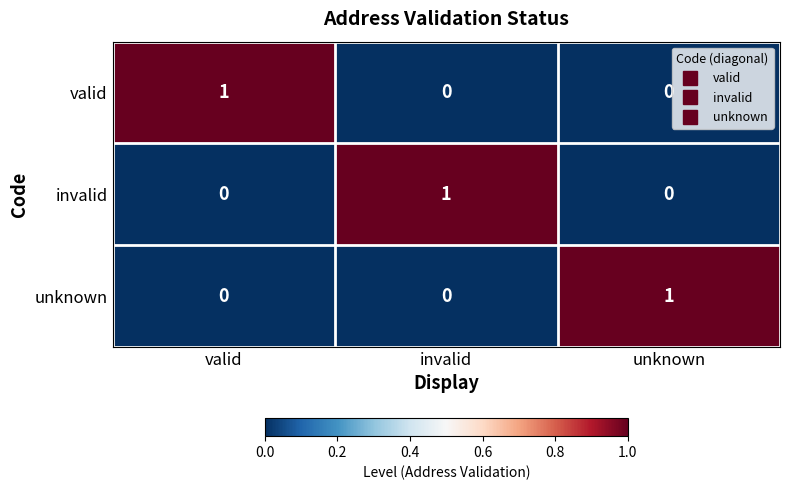

Which category has the highest value in the unknown series?

unknown